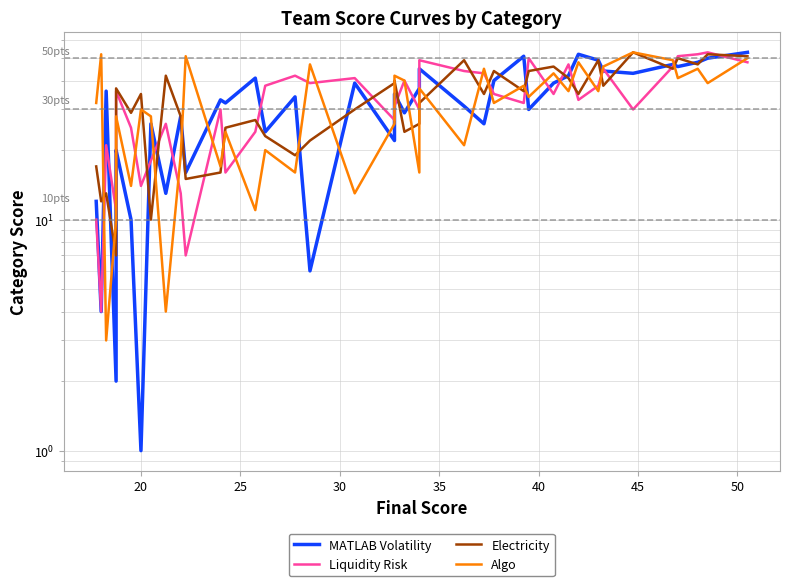

How many lines are shown in the chart?

4